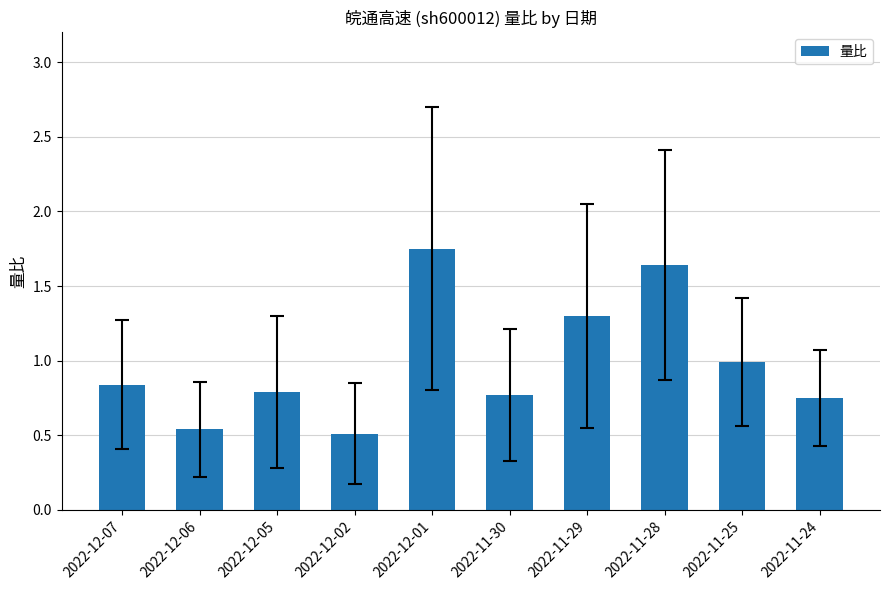

What is the sum of the values at 2022-12-07 and 2022-11-28?

2.5